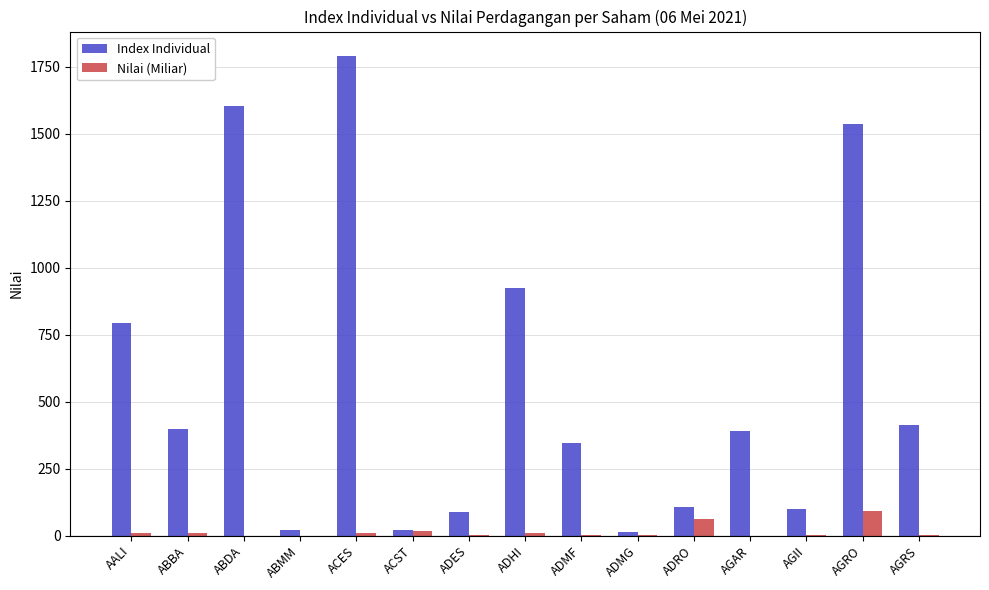

Which series has the widest spread of values?

Index Individual